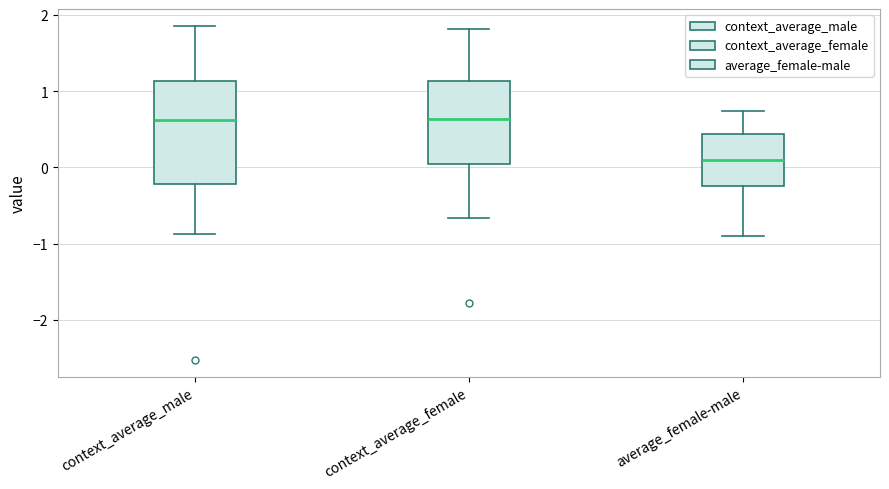

Where is the upper edge of the box for context_average_female on the y-axis? The values are not printed on the chart, so give them approximately, as read against the axis.

1.1